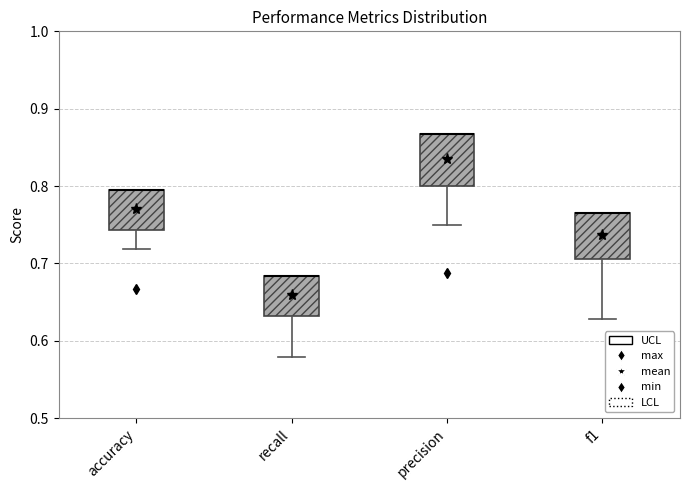

Where does the lower whisker of the box for f1 end on the y-axis? The values are not printed on the chart, so give them approximately, as read against the axis.

0.63